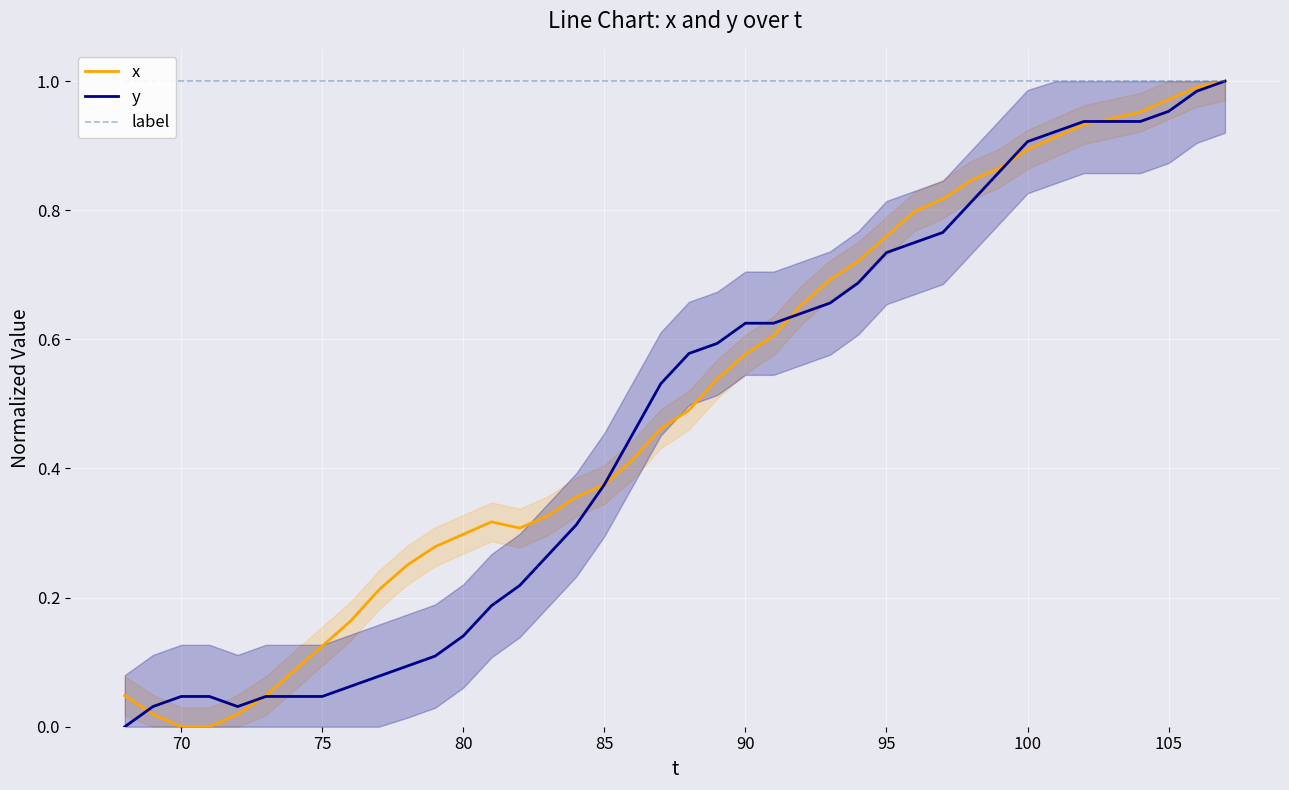

How many positive values does the x series have?

38